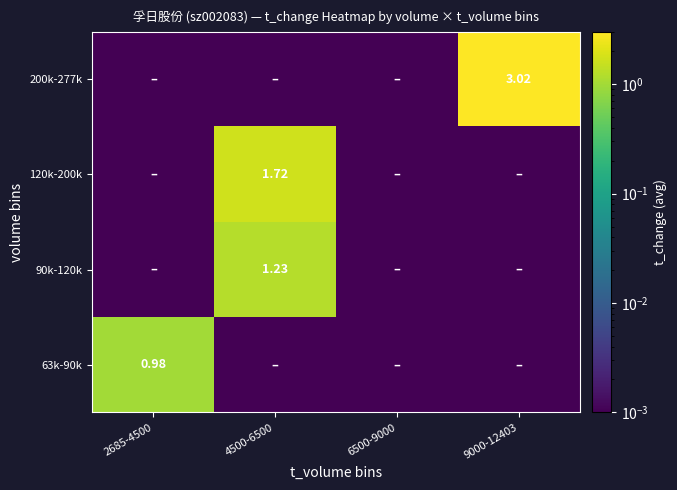

How many categories are shown in the chart?

4